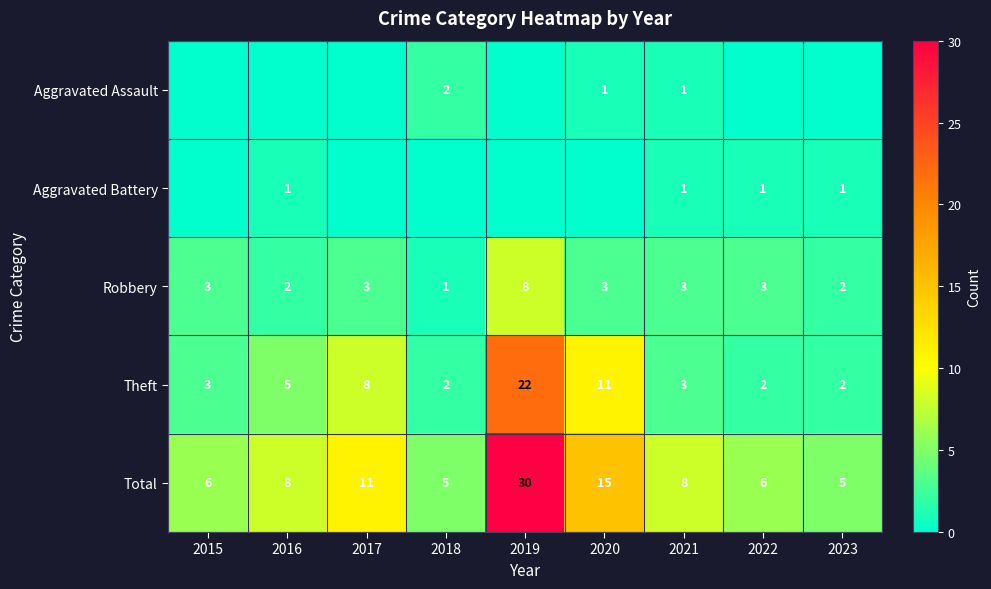

How many series are shown in this chart?

5